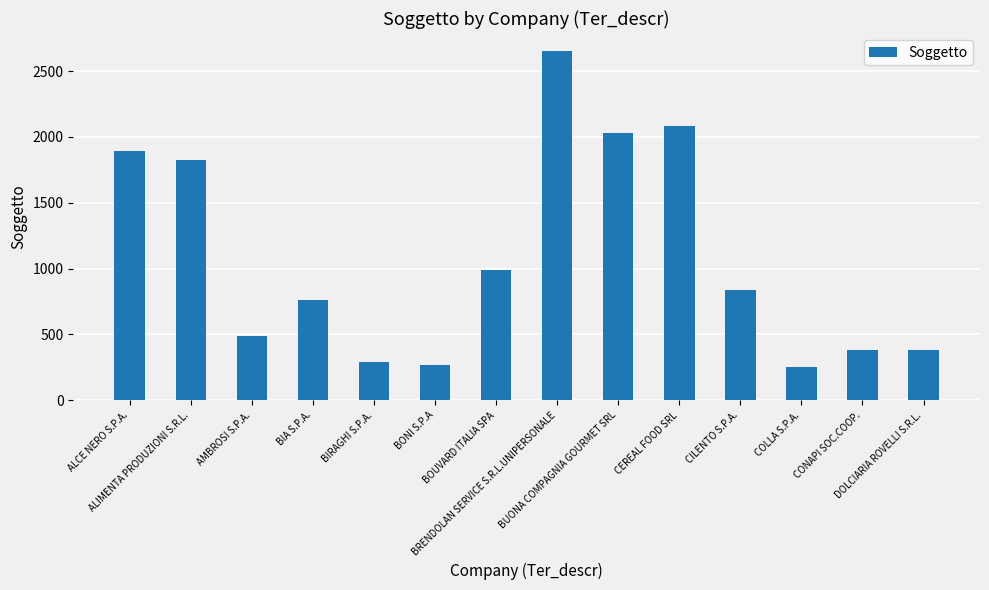

What is the value of the 4th bar from the left?

763